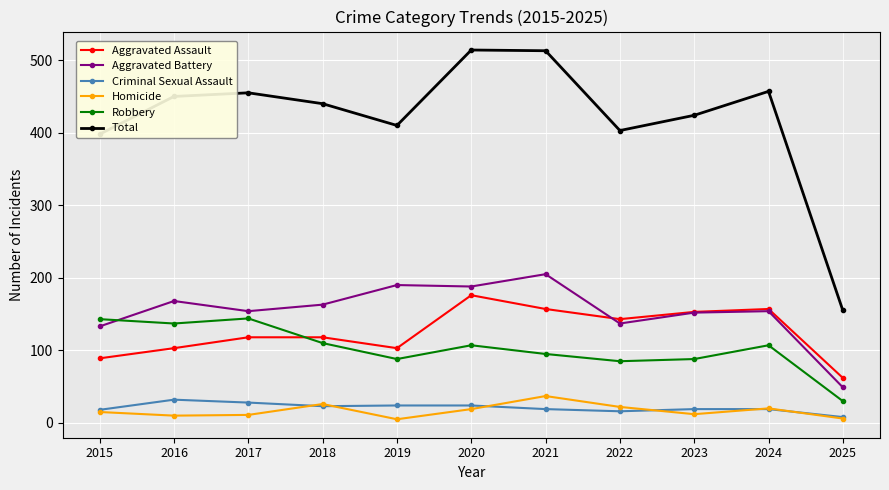

True or false: Homicide has a value of 26 at 2018.

True